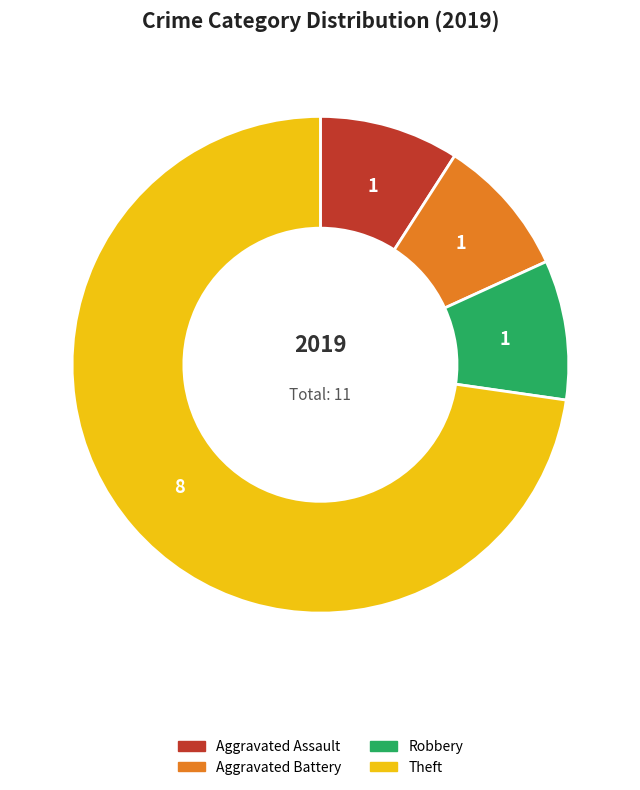

Does any single category account for the majority?

Yes